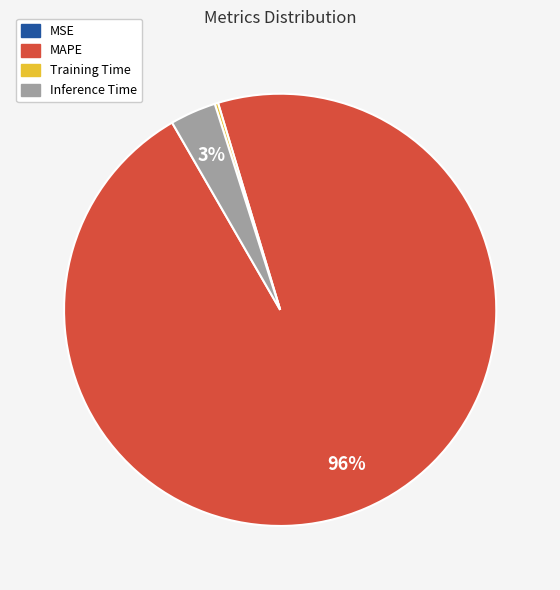

True or false: Inference Time accounts for 18% of the total.

False